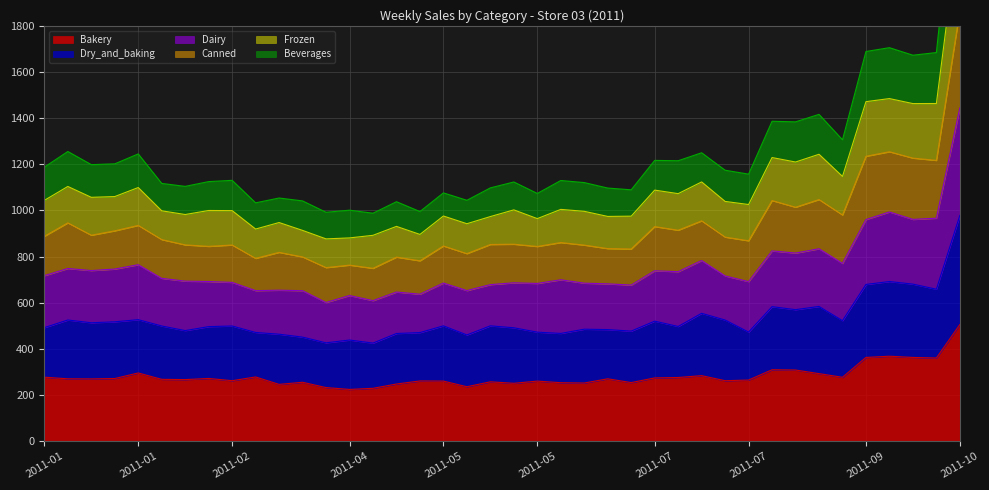

True or false: Beverages has more than 2 points higher than both neighbors.

True